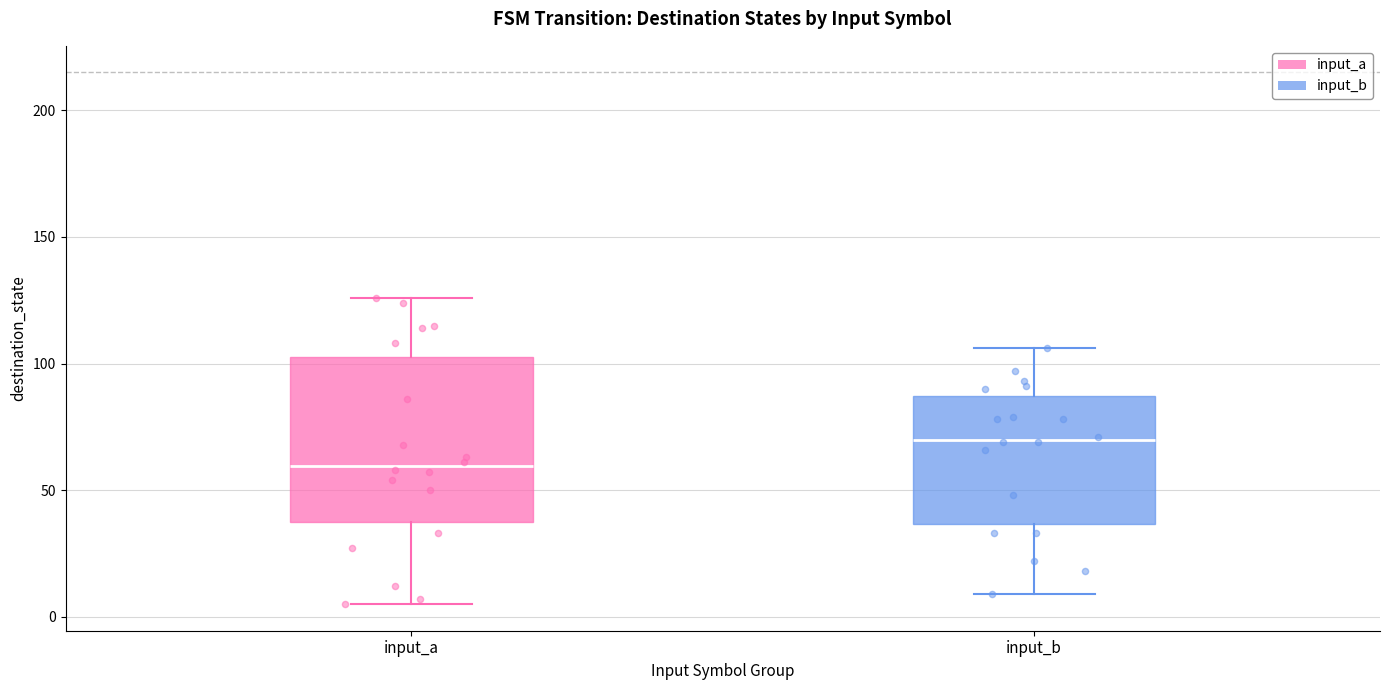

Which box's median line is the highest?

input_b